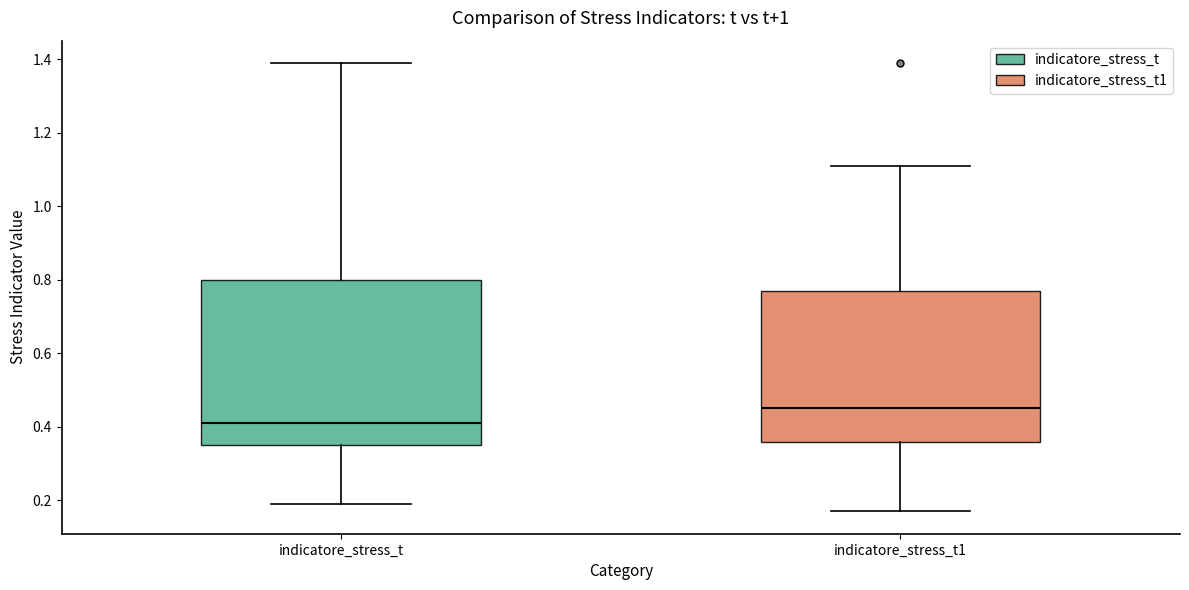

Where does the upper whisker of the box for indicatore_stress_t end on the y-axis? The values are not printed on the chart, so give them approximately, as read against the axis.

1.40